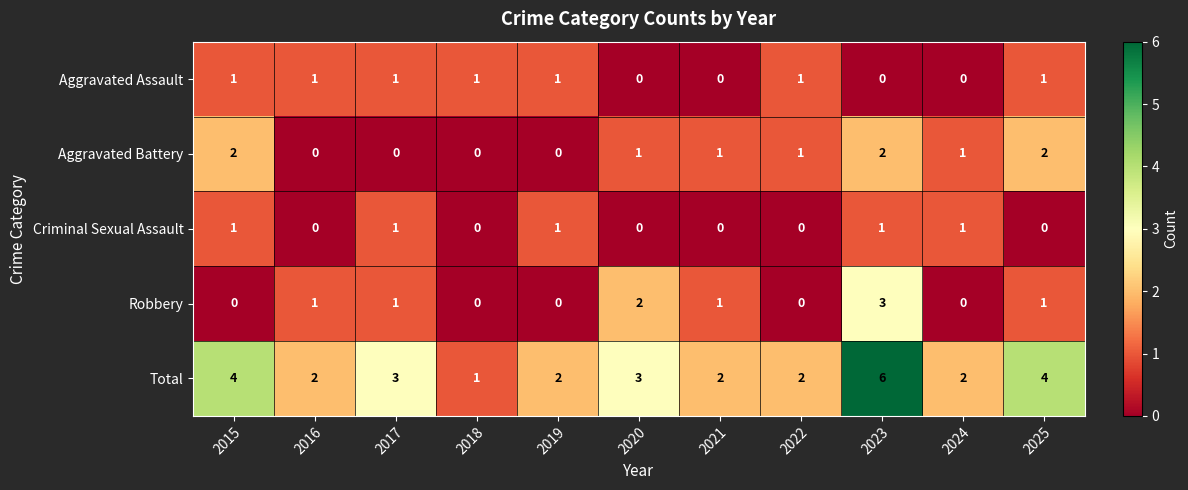

What is the difference between the second highest and minimum values in the Total series?

3